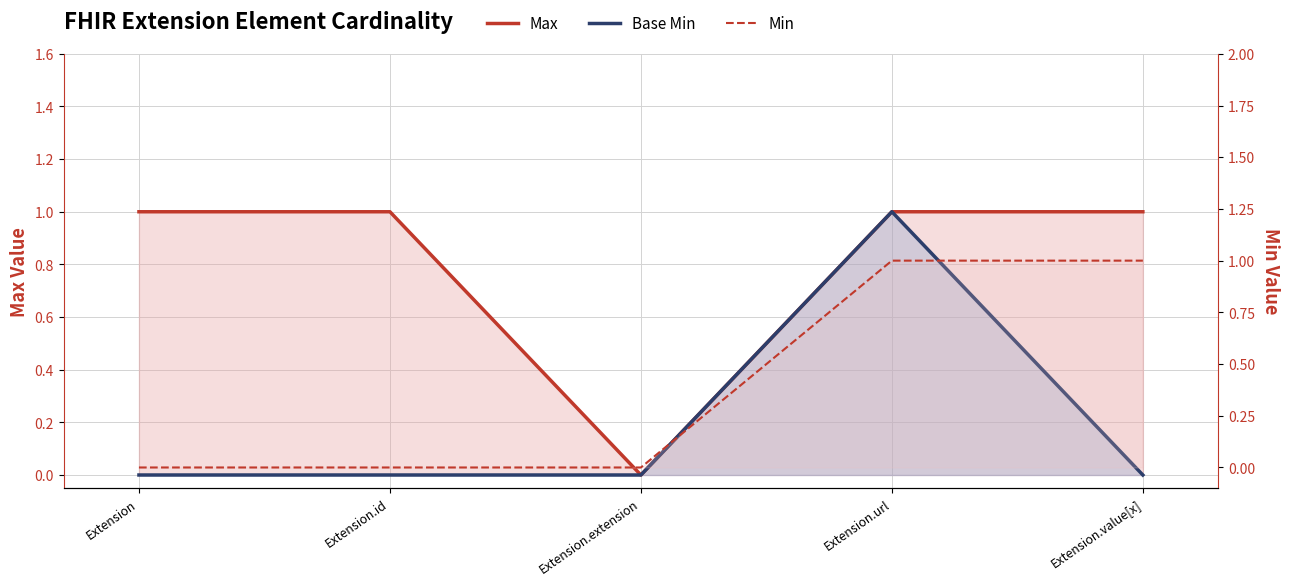

The Max series shows 1 at Extension.url. True or false?

True